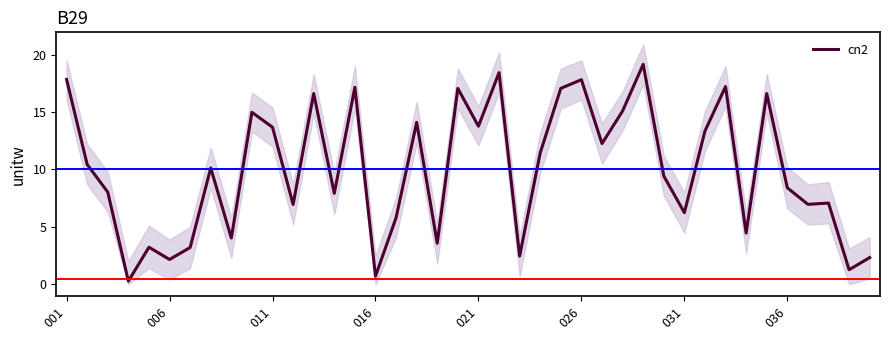

What is the highest value of the cn2 series?

19.2